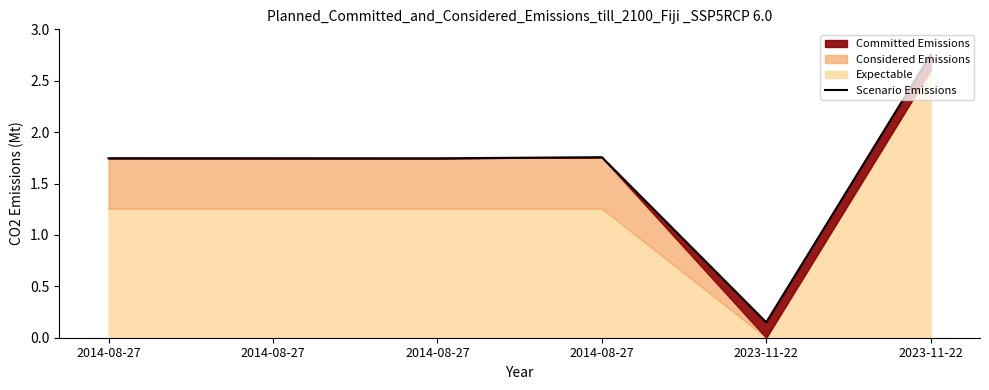

What is the difference between the values at 2023-11-22 and 2014-08-27?

1.6